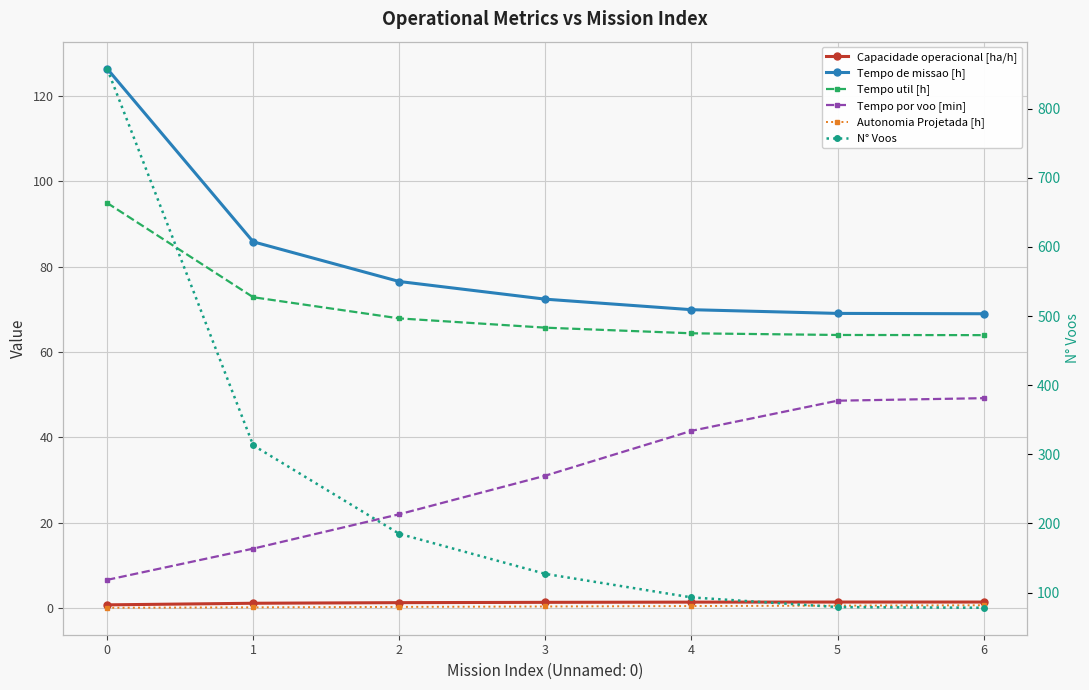

What is the difference between the maximum and minimum values in the Tempo de missao [h] series?

57.4